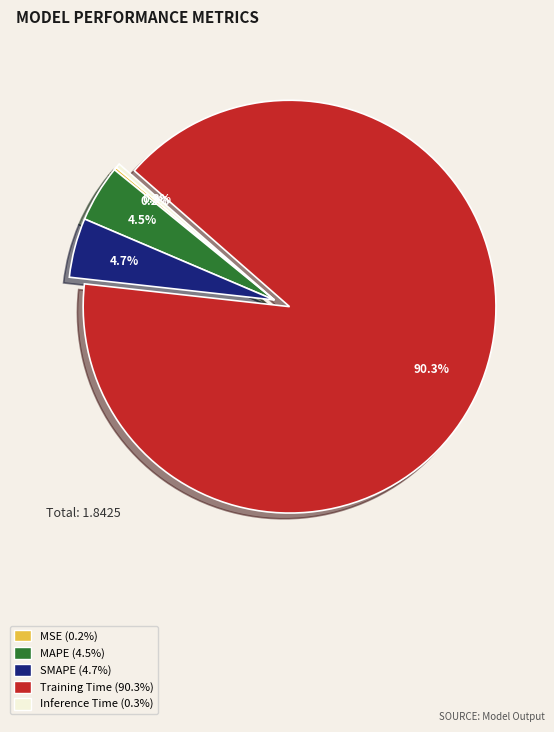

Is it true that Inference Time is 0% of the pie?

True